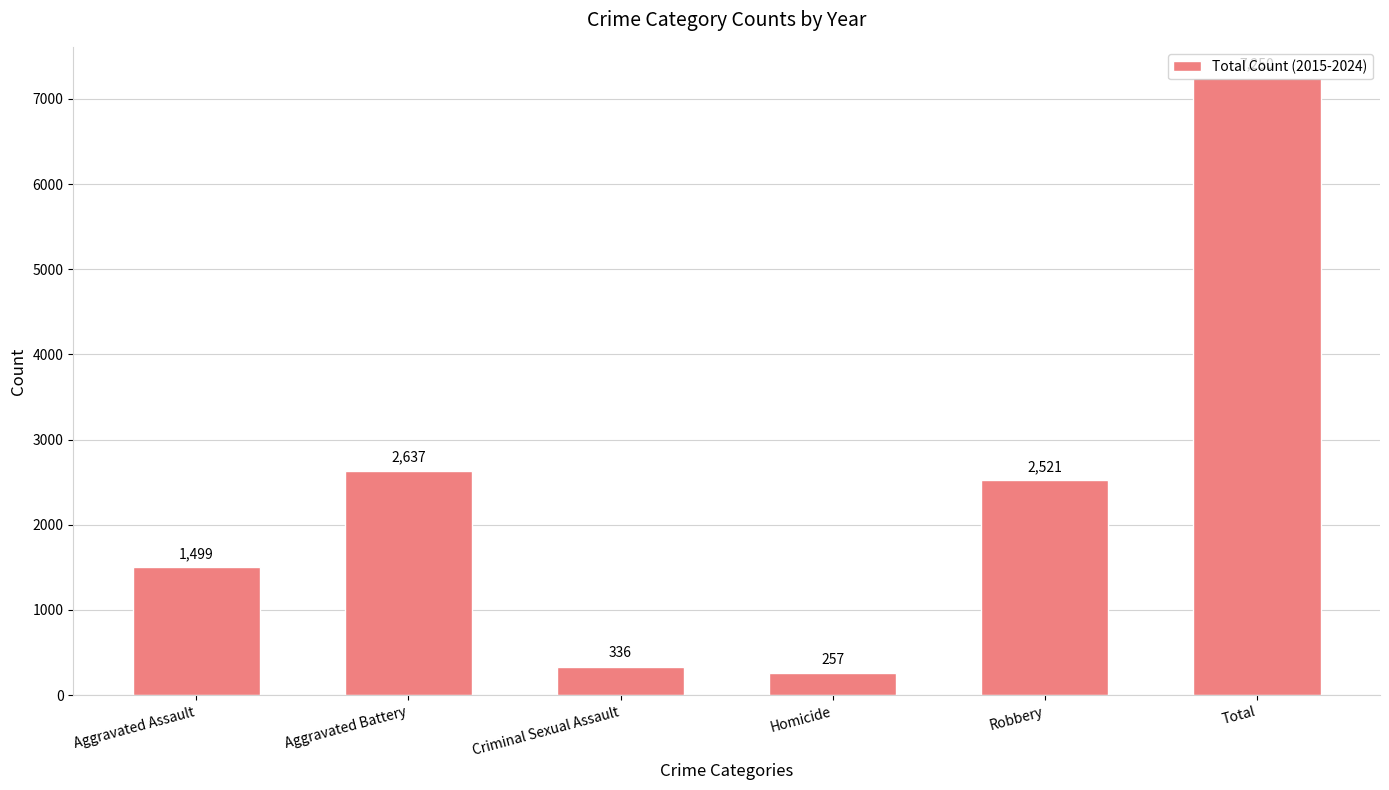

What is the maximum value shown in the chart?

7250